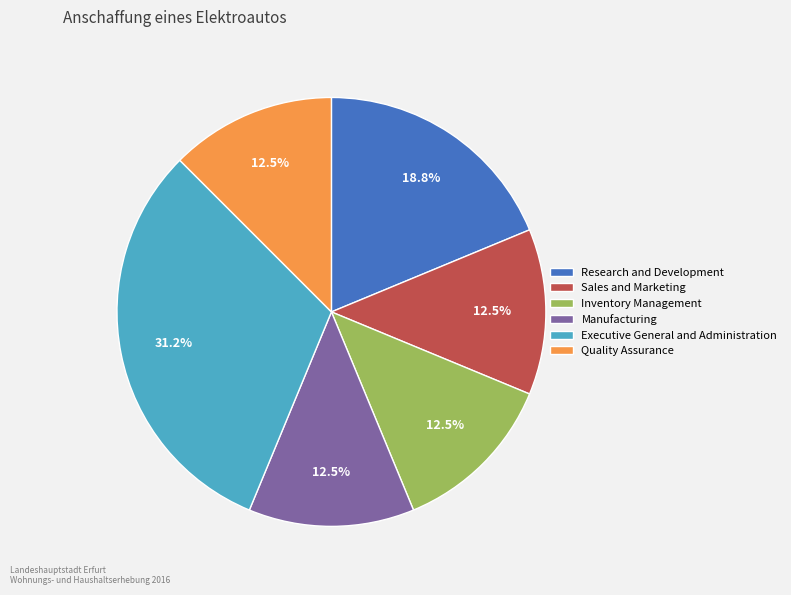

How many segments does this pie chart have?

6